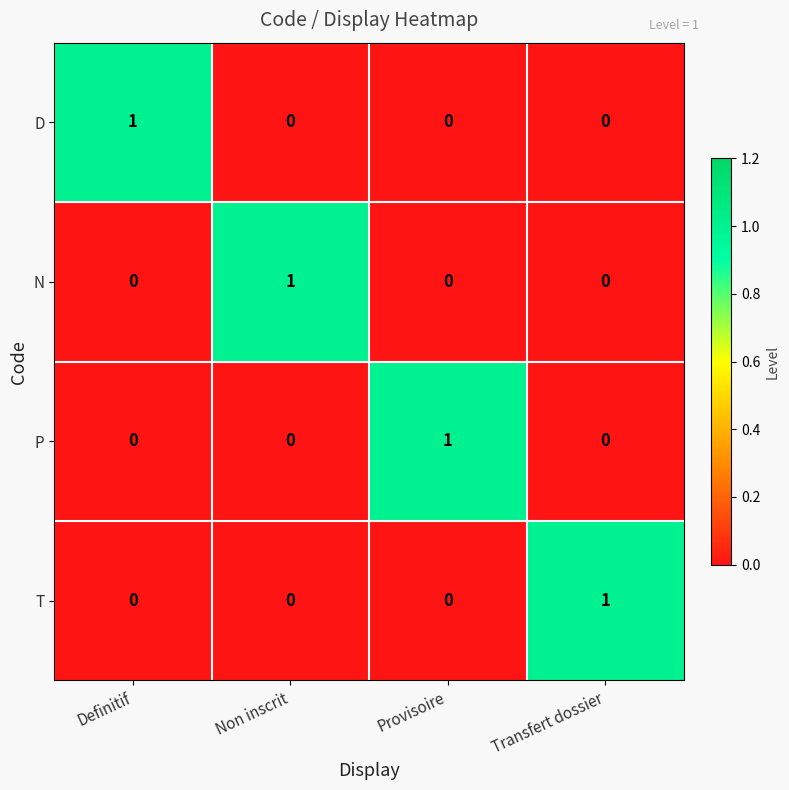

Is it true that P equals 0 at Transfert dossier?

True